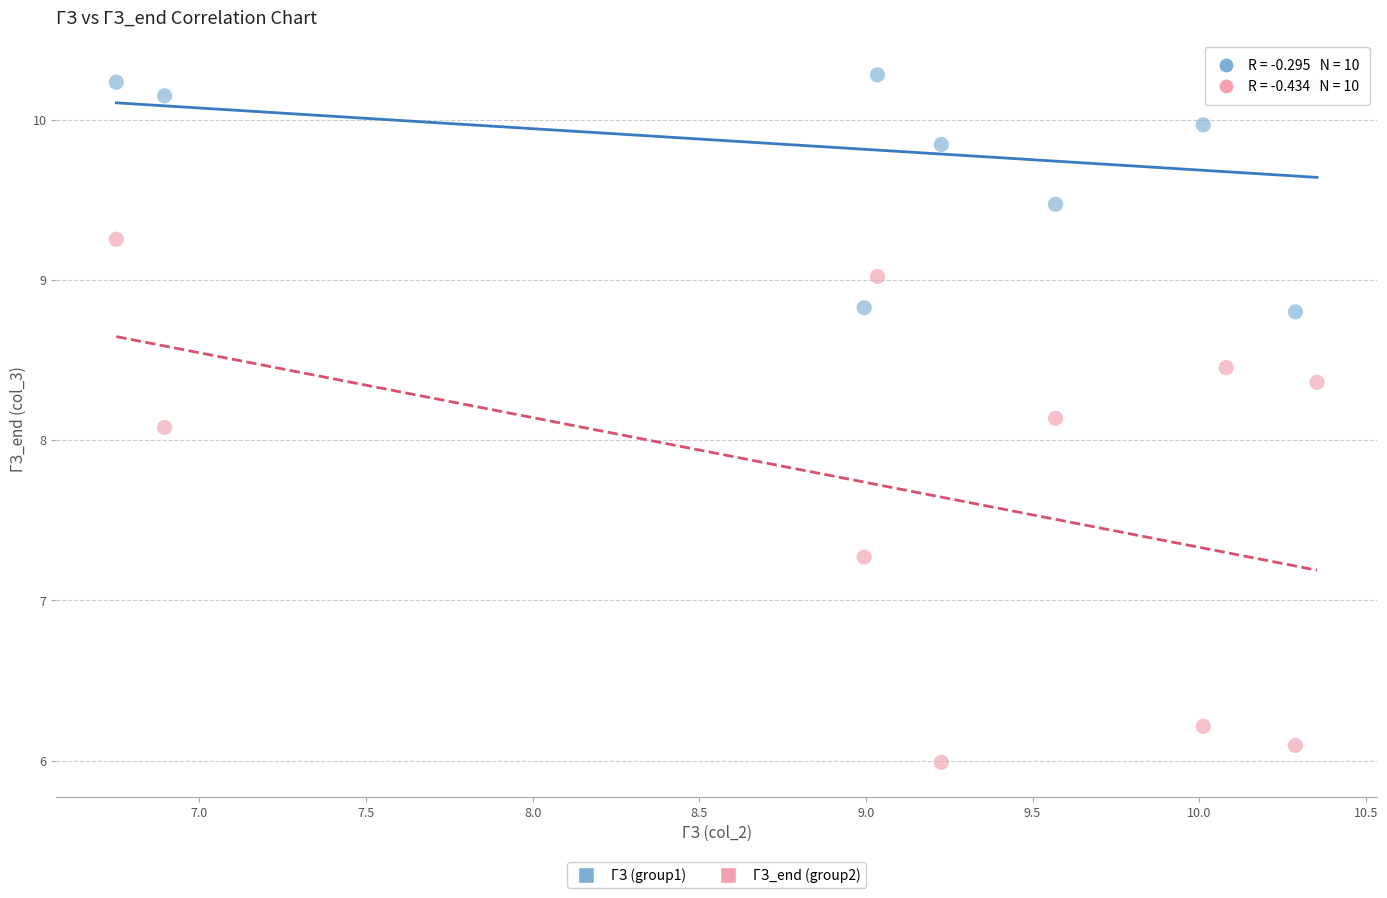

What is the X range (max minus min) for the scatter plot?

3.6